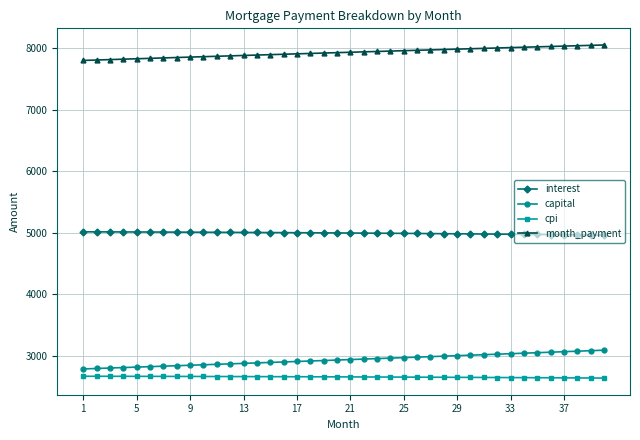

At how many categories does at least one series exceed 6585?

40